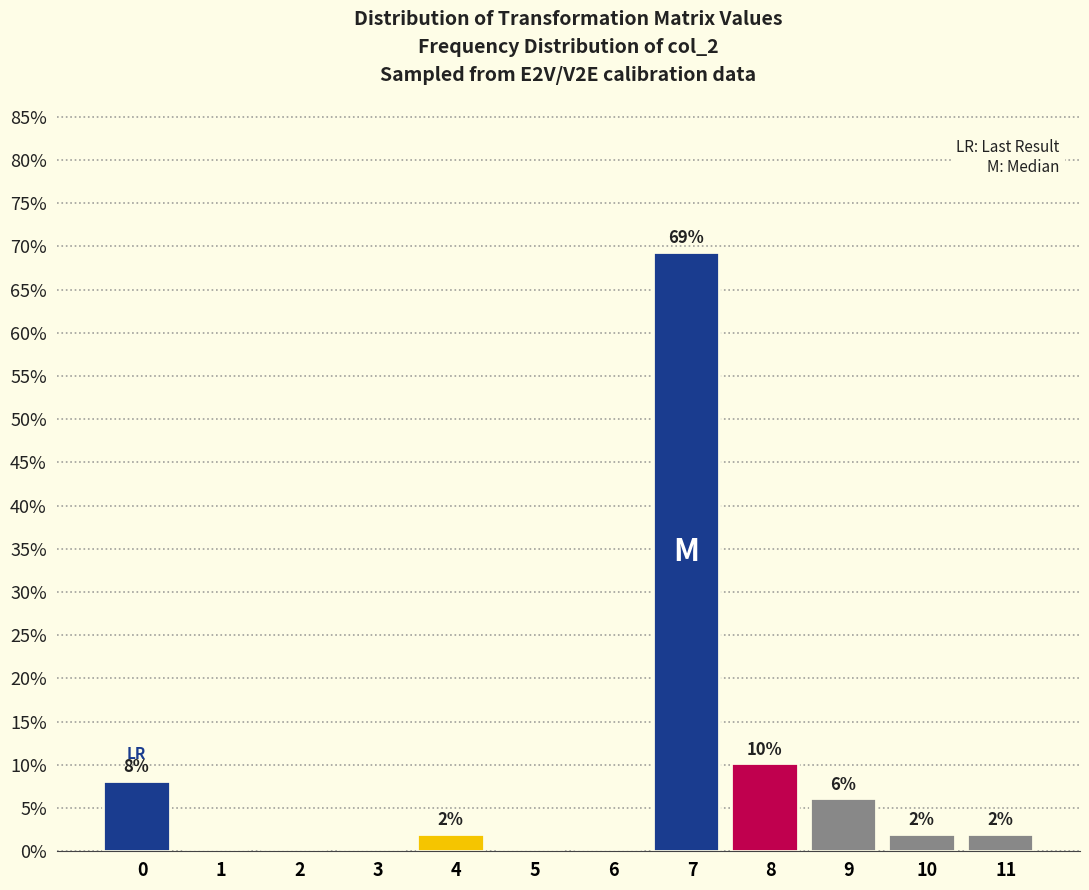

Are the bars horizontal?

No